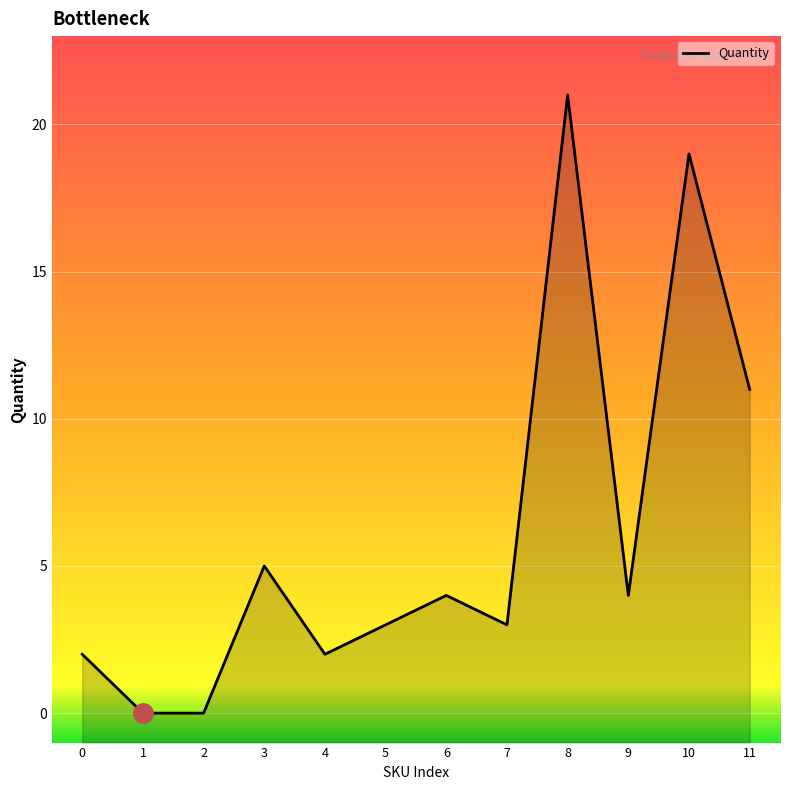

How many lines are shown in the chart?

1